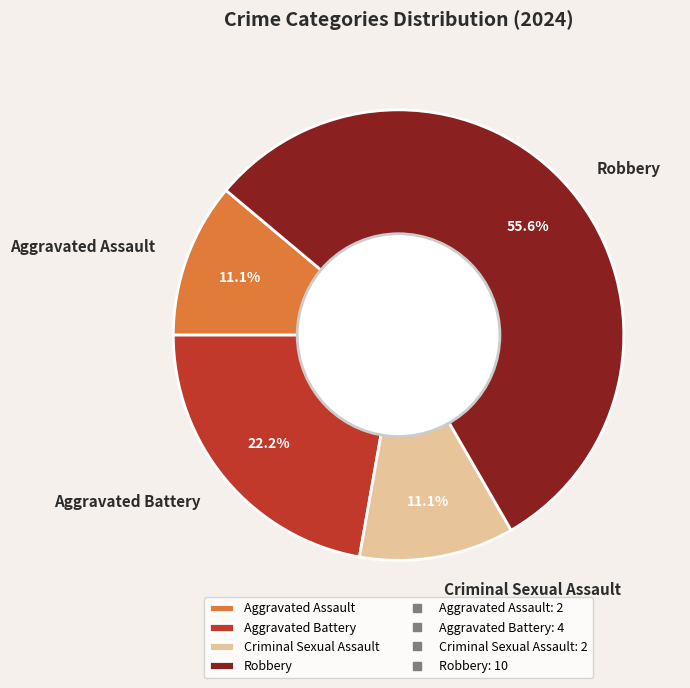

The Aggravated Assault slice represents 11% of the pie. True or false?

True